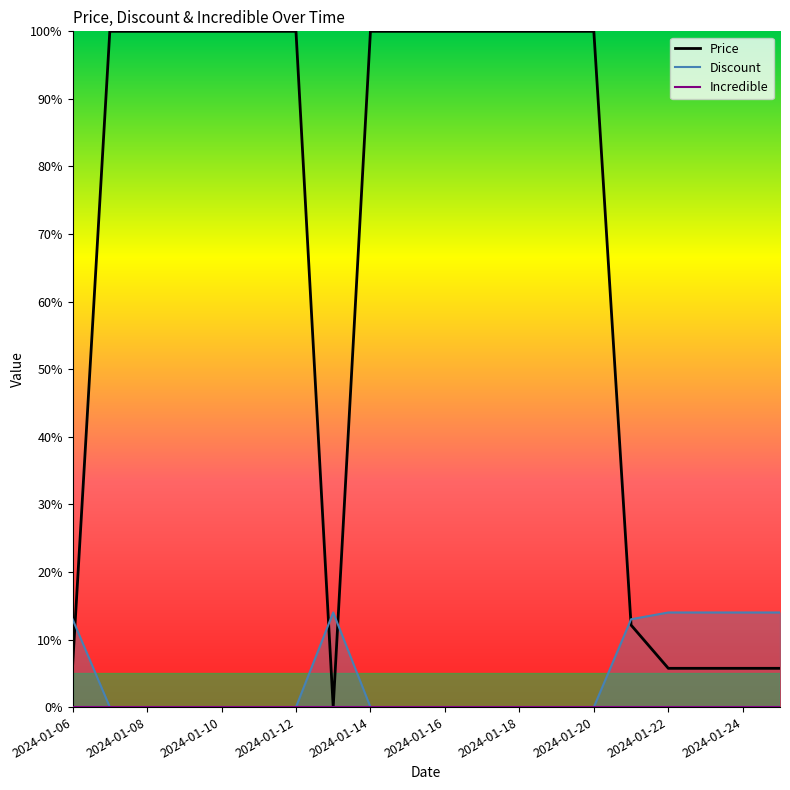

Which series has the widest spread of values?

Price